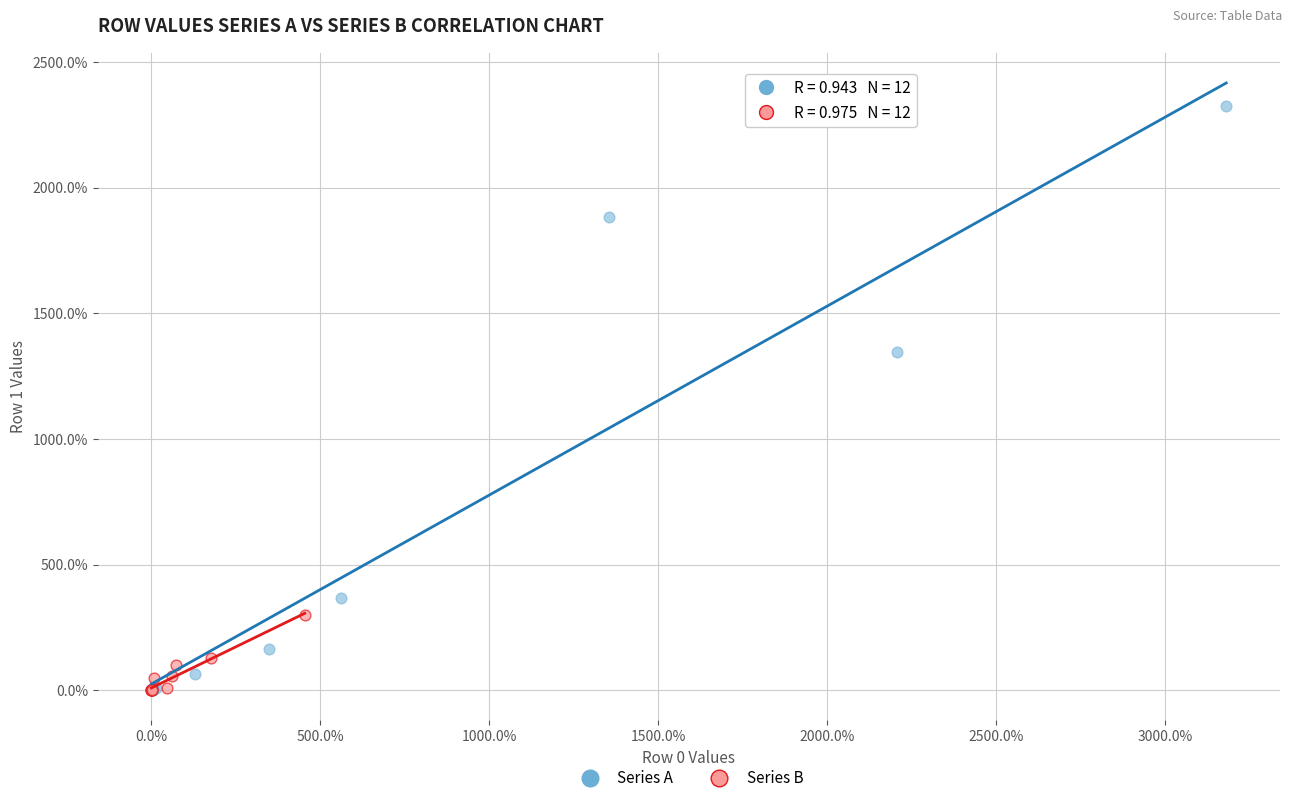

Which series has the largest Y range (max minus min)?

Series A